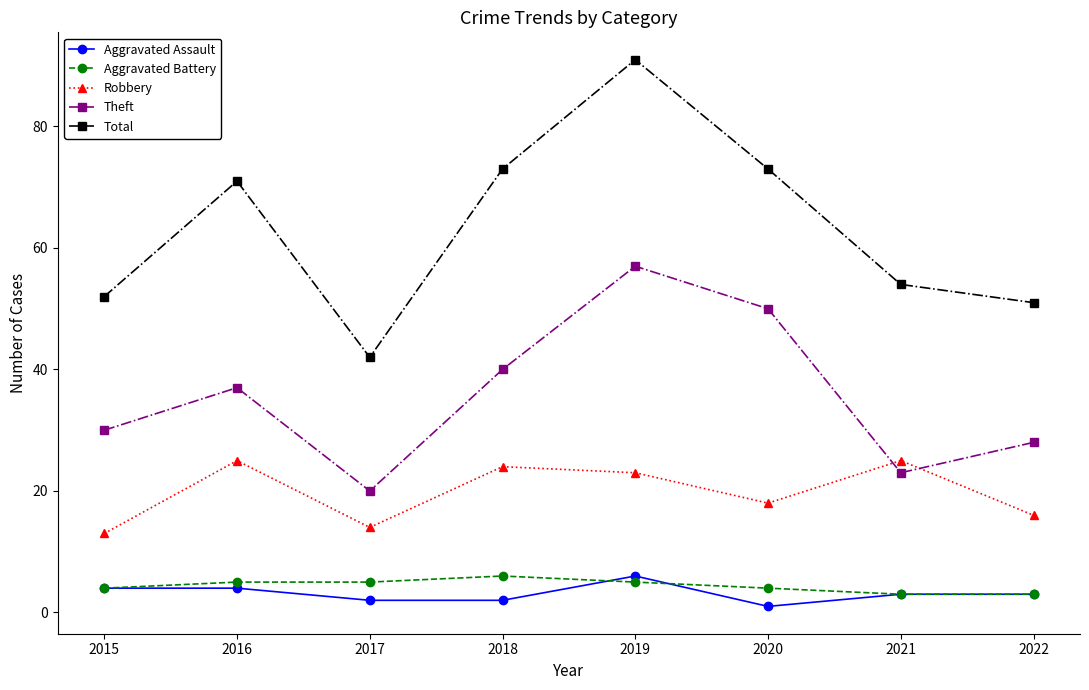

How many lines are shown in the chart?

5